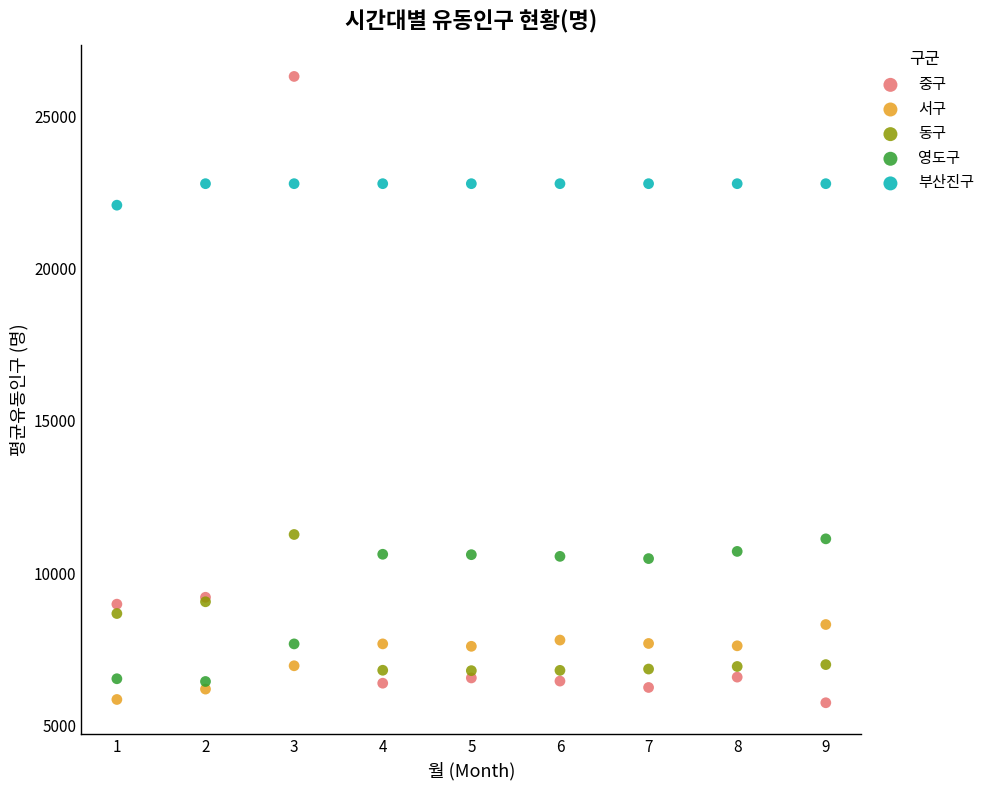

What is the X range (max minus min) for the scatter plot?

8.0